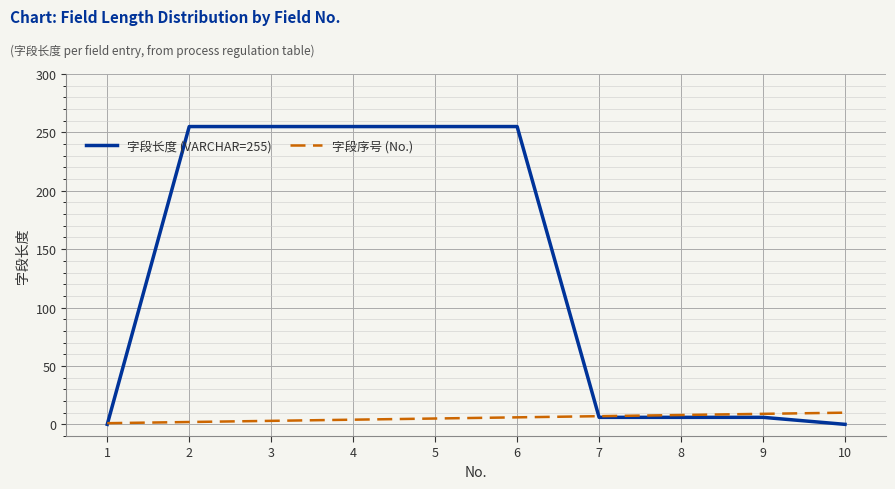

What is the difference between the highest and lowest values at 5?

250